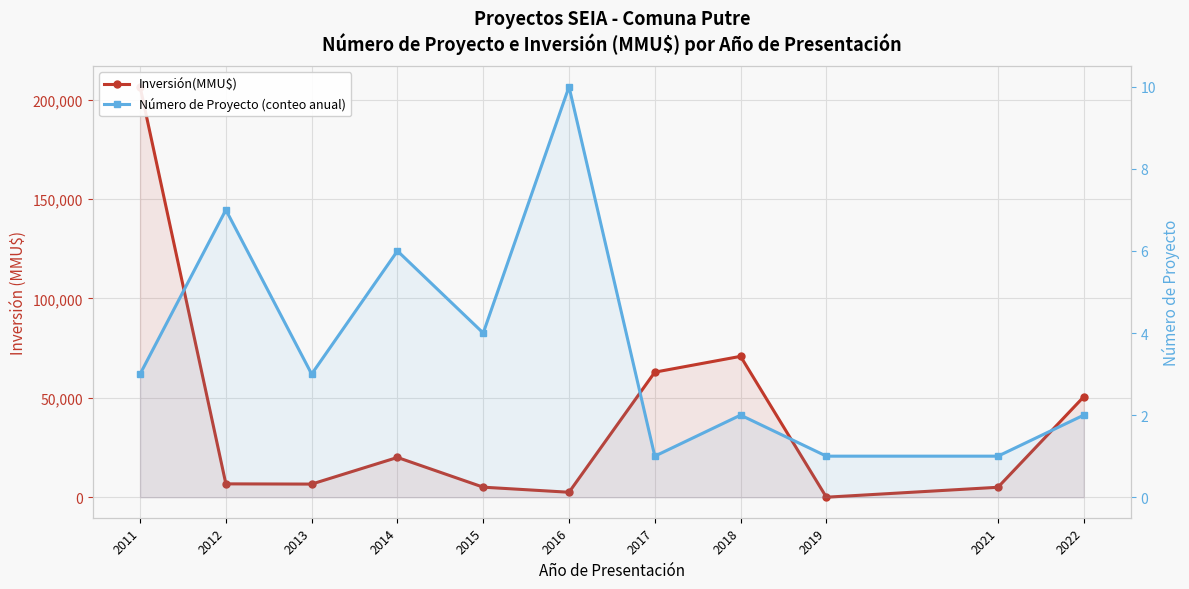

Where do Inversión(MMU$) and Número de Proyecto (conteo anual) first cross each other?

2018 and 2019